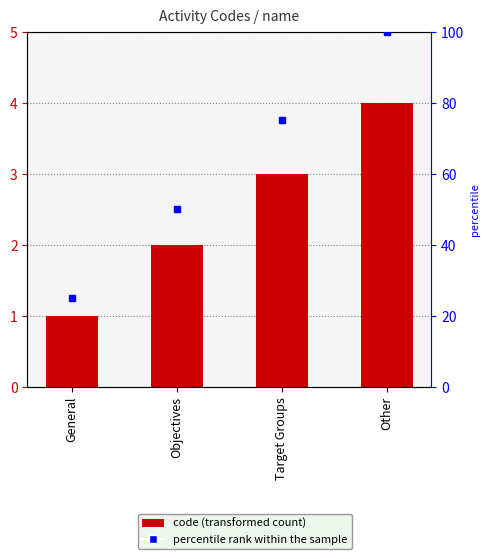

Which has a higher value, Other or Objectives?

Other